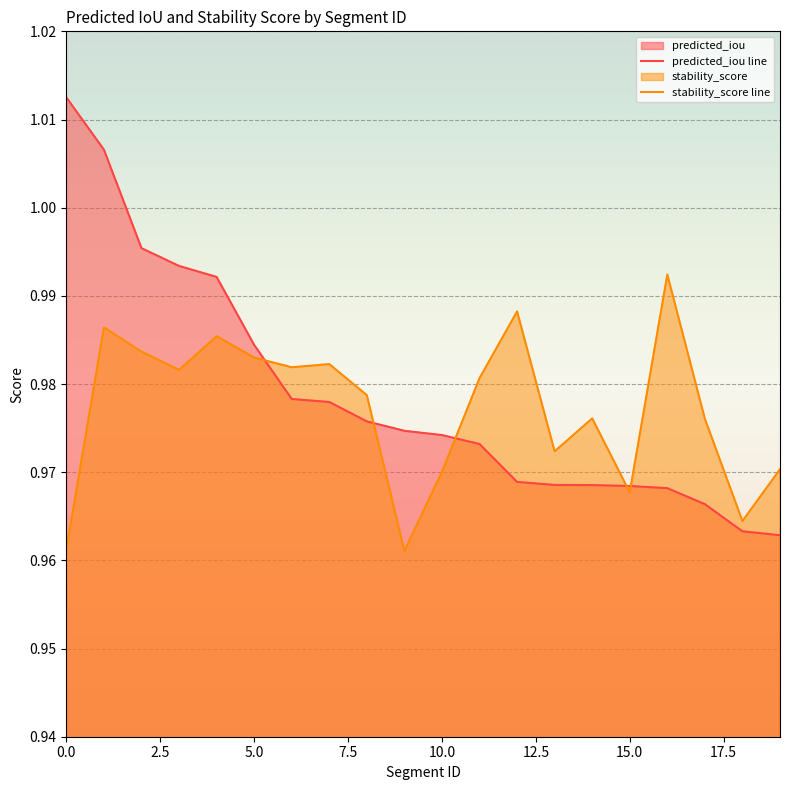

Which category has the lowest value in the stability_score line series?

9